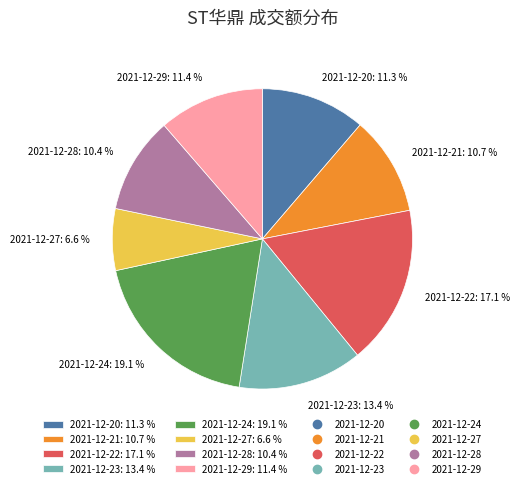

Approximately how many times larger is the value at 2021-12-24: 19.1 % compared to 2021-12-29: 11.4 %?

1.7